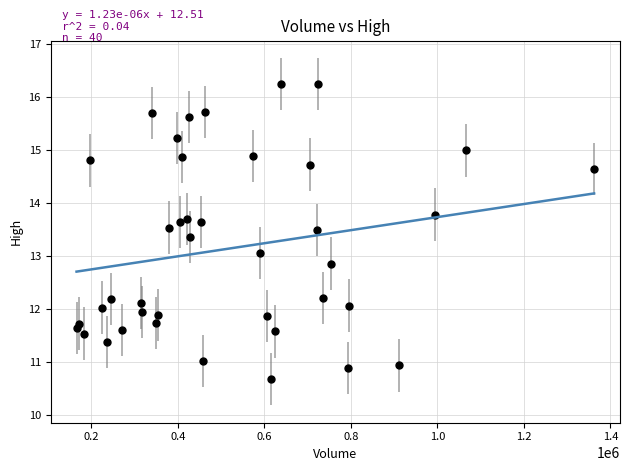

What is the range of X values (max minus min)?

1196600.0